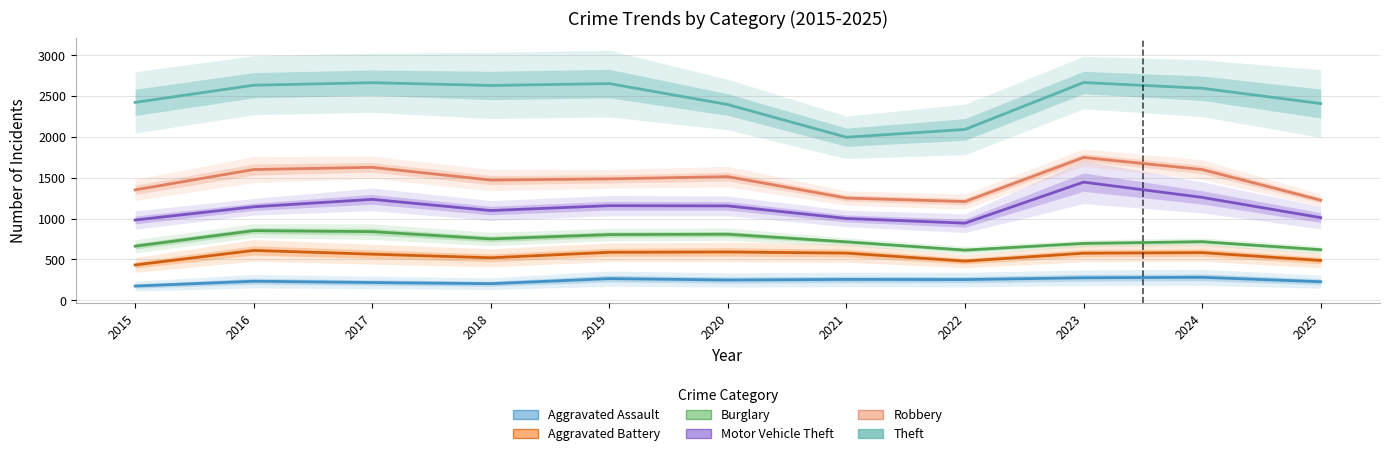

Reading right to left, what are all the values shown in this chart?

Aggravated Assault: 228	282	276	254	256	249	266	204	218	234	175
Aggravated Battery: 488	584	577	480	578	592	588	521	565	611	433
Burglary: 620	718	697	615	716	809	805	752	841	853	663
Motor Vehicle Theft: 1012	1260	1447	945	1002	1156	1159	1099	1236	1145	983
Robbery: 1226	1601	1749	1209	1252	1514	1487	1472	1628	1601	1352
Theft: 2409	2596	2666	2092	1996	2396	2653	2630	2664	2633	2423